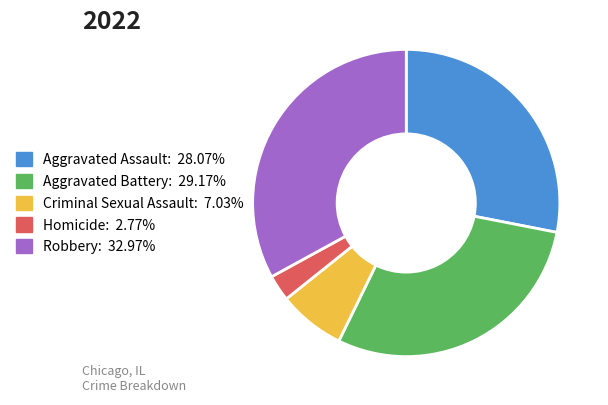

Rank the categories by value from lowest to highest.

Homicide, Criminal Sexual Assault, Aggravated Assault, Aggravated Battery, Robbery